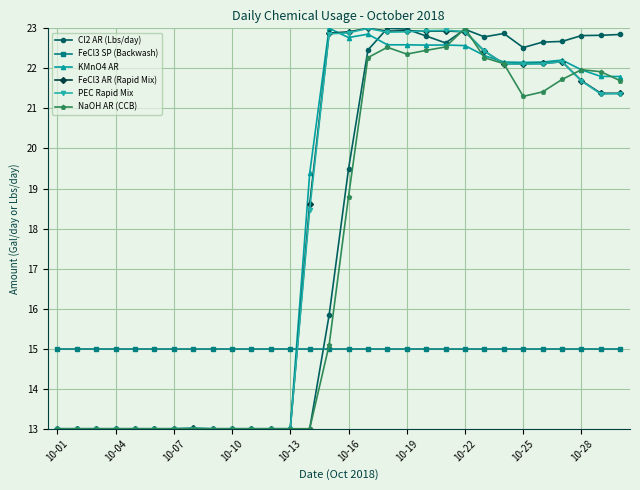

How many intersections are there between FeCl3 AR (Rapid Mix) and FeCl3 SP (Backwash)?

1